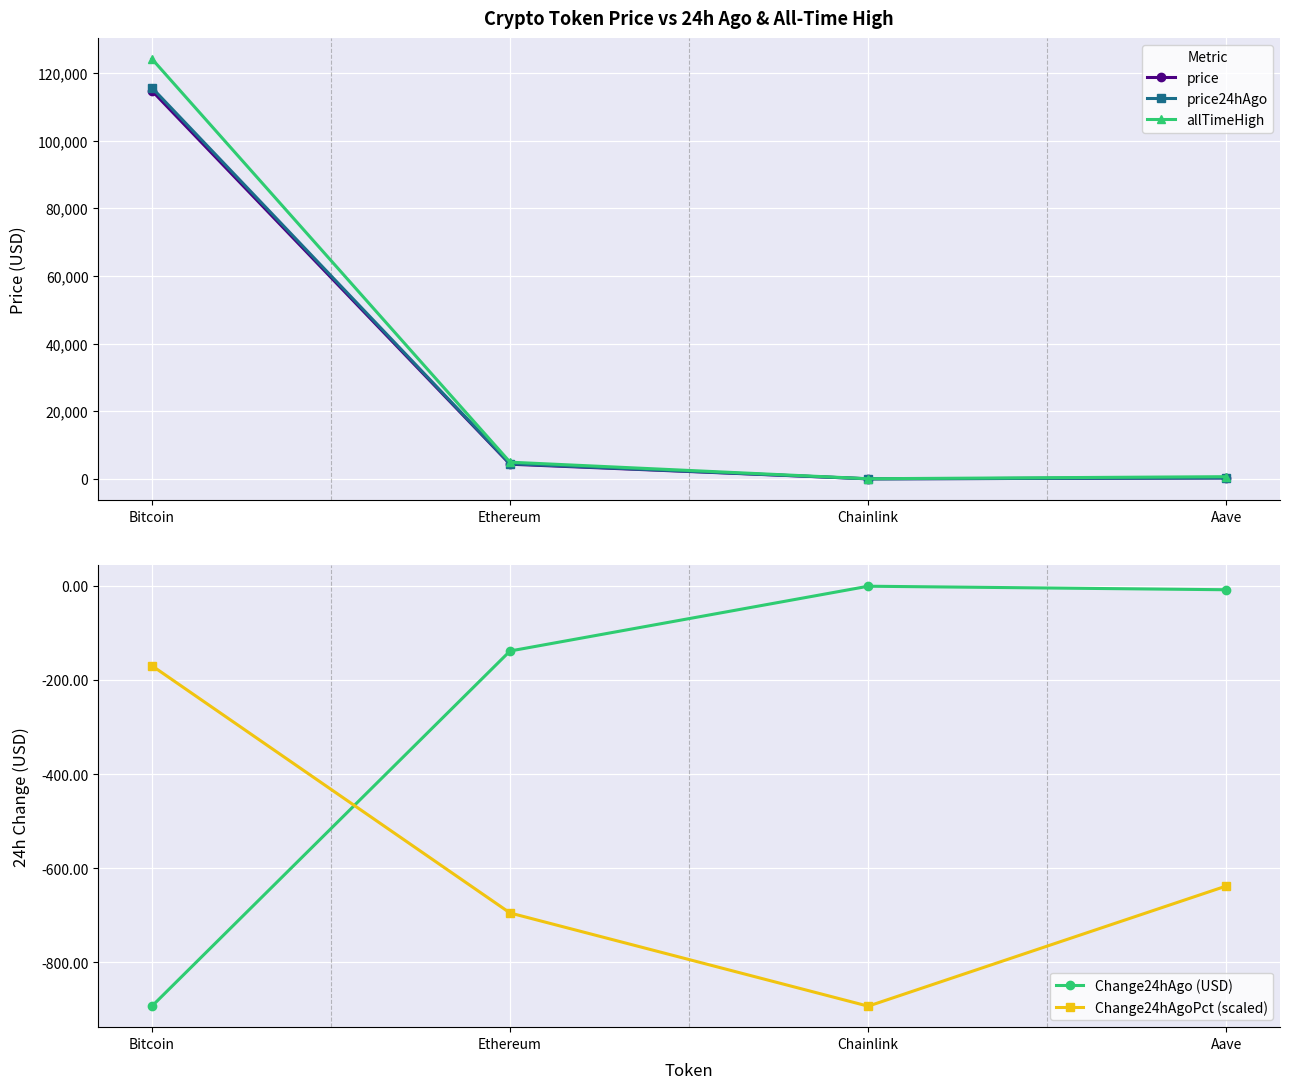

Reading left to right, list all the values displayed in this chart.

price: 114714.0	4347.2	22.5	288.3
price24hAgo: 115607.0	4485.8	23.4	296.7
allTimeHigh: 124128.0	4946.1	52.7	661.7
Change24hAgo (USD): -893.0	-138.5	-0.9	-8.4
Change24hAgoPct (scaled): -169.8	-695.0	-893.0	-637.8